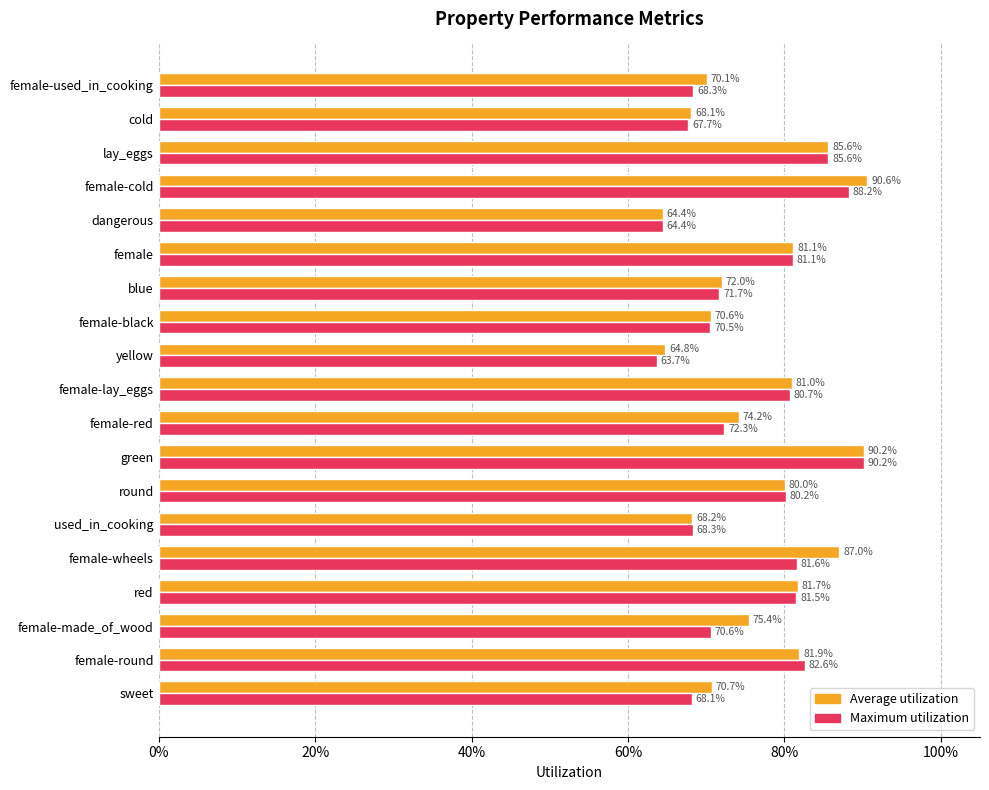

What are all the series names shown in the legend?

Average utilization, Maximum utilization